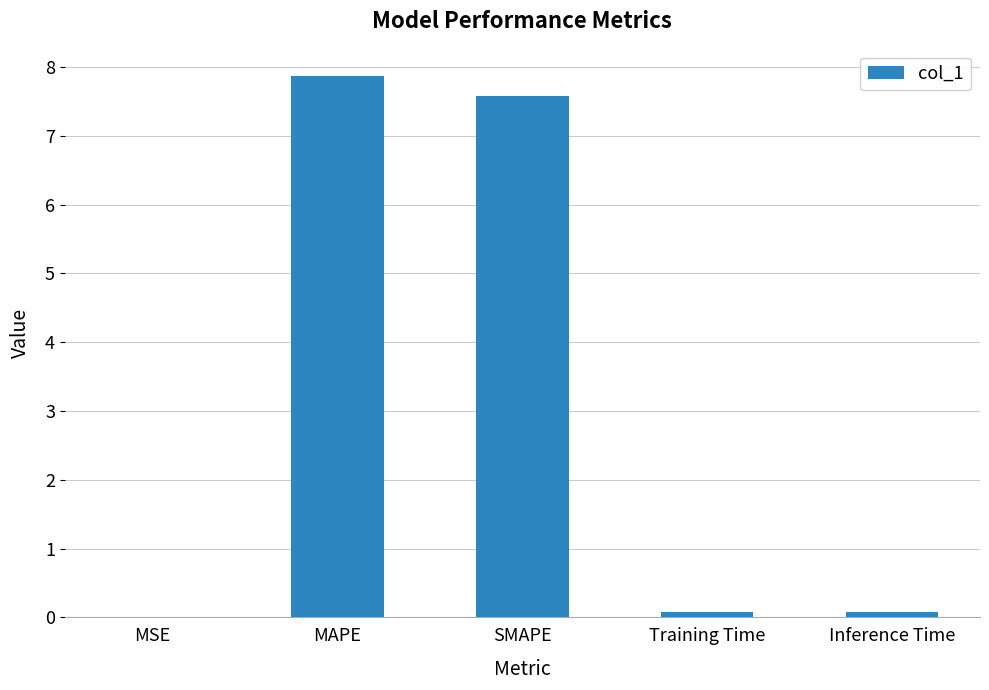

What is the maximum value shown in the chart?

7.9